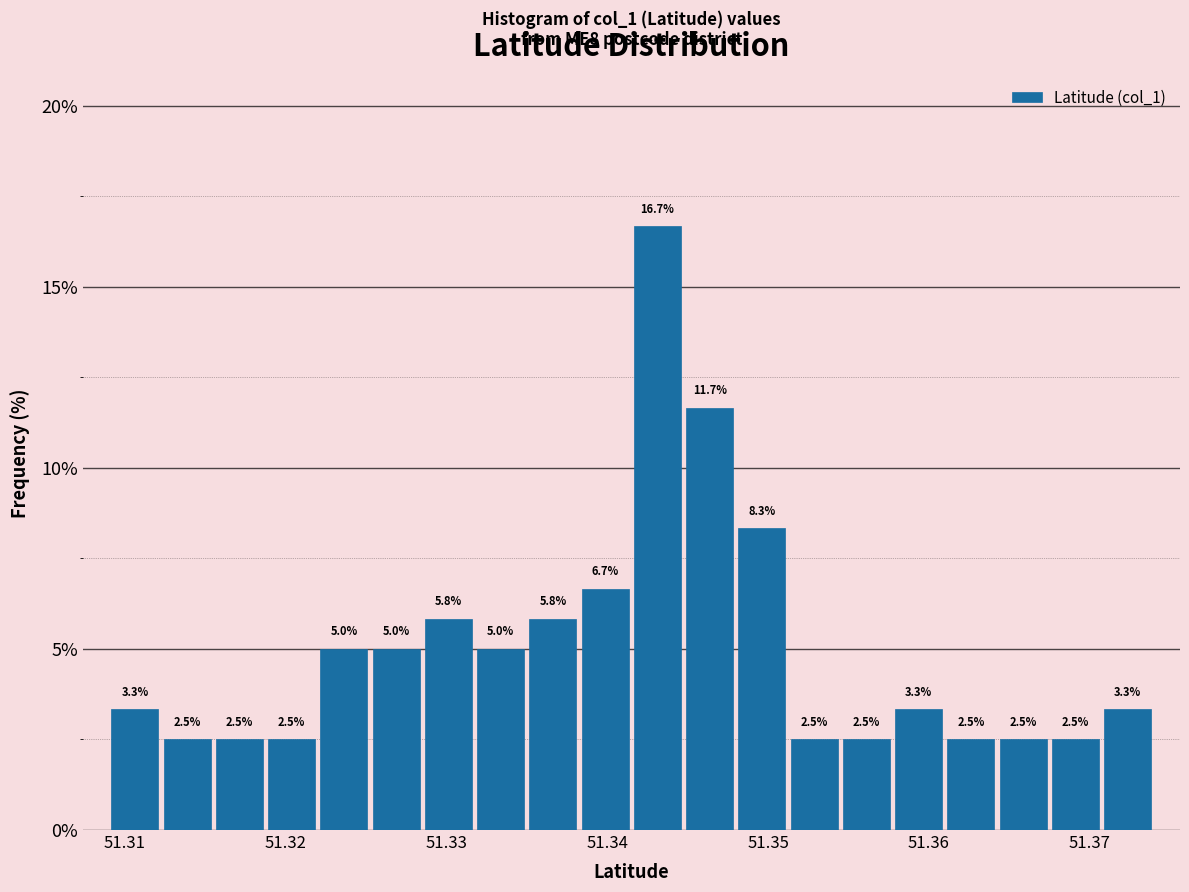

Read against the x-axis, roughly where is the centre of the tallest bar?

51.343